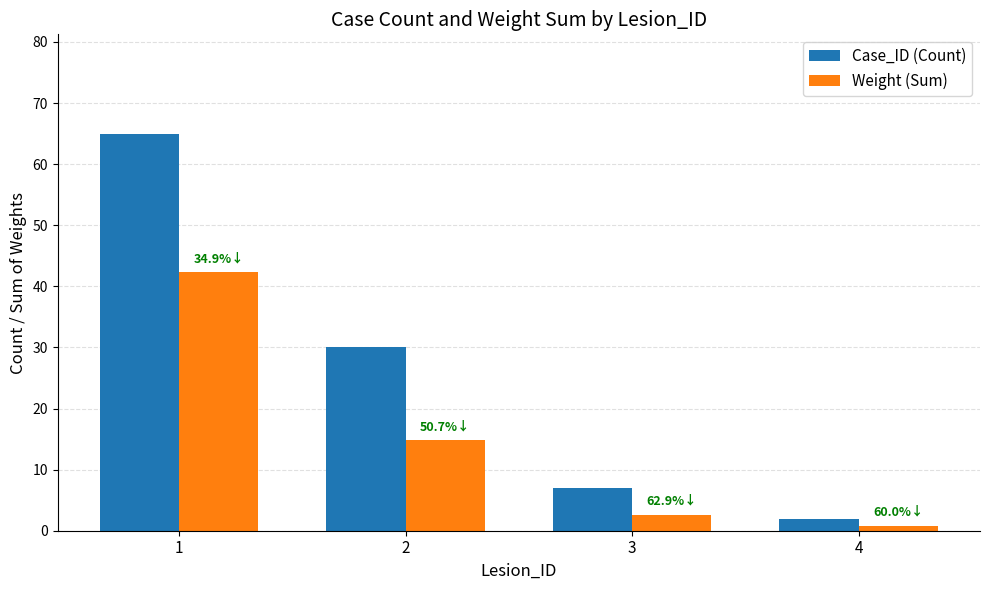

Reading left to right, list all the values displayed in this chart.

Case_ID (Count): 1=65.0	2=30.0	3=7.0	4=2.0
Weight (Sum): 1=42.3	2=14.8	3=2.6	4=0.8